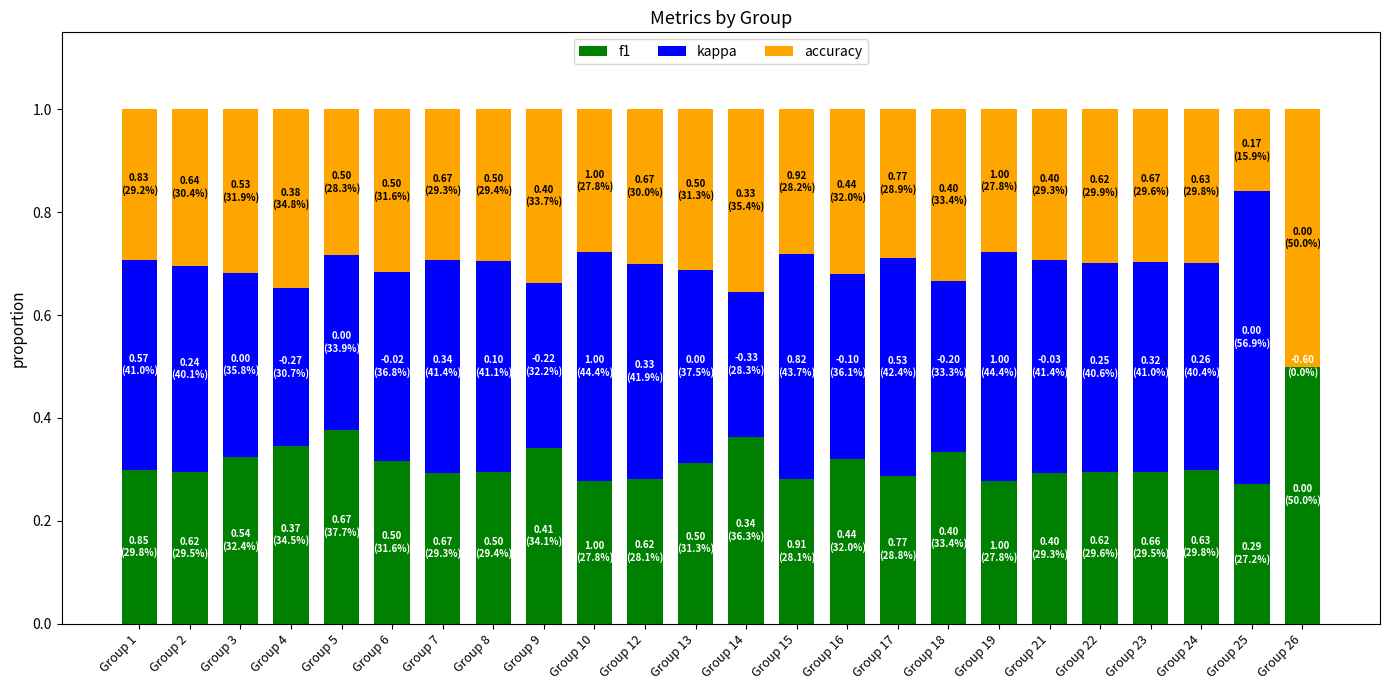

What is the sum of all f1 values?

7.6